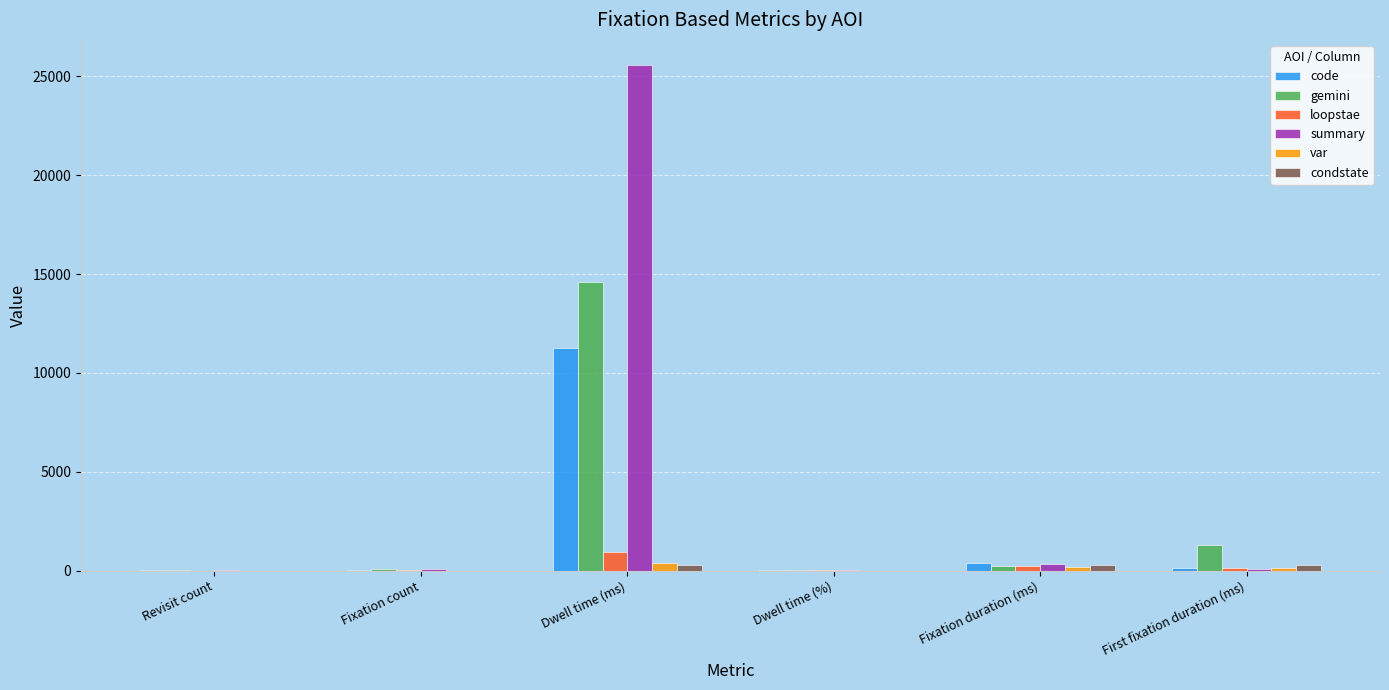

At which category does the chart reach its peak across all series?

Dwell time (ms)